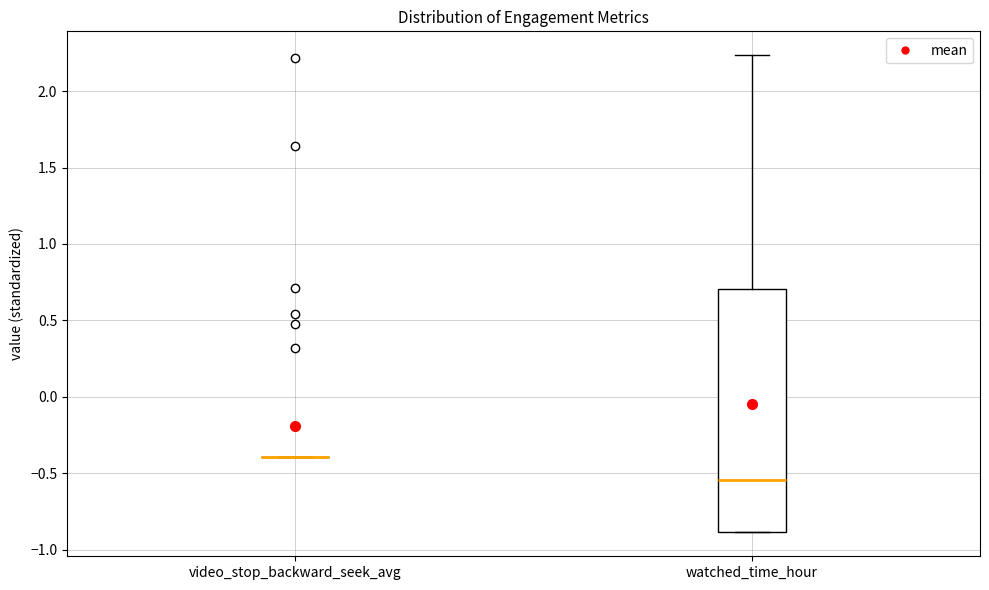

Reading left to right, read every box against the y-axis: the position of its median line, the range the box covers, and the ends of its whiskers. The values are not printed on the chart, so give them approximately, as read against the axis.

video_stop_backward_seek_avg: box collapsed to a line at -0.40, whiskers -0.40 to -0.40
watched_time_hour: median -0.55, box -0.90 to 0.70, whiskers -0.90 to 2.25